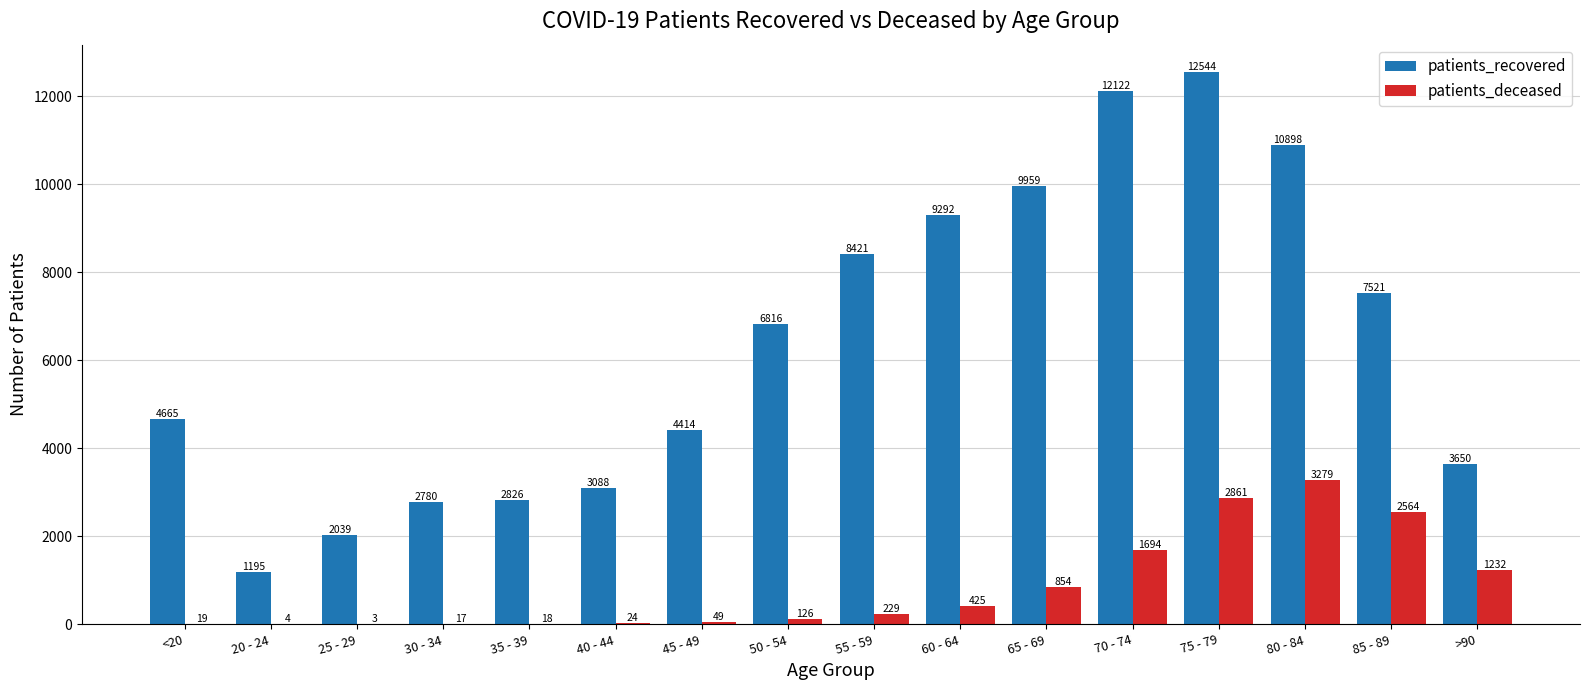

What is the average value of the patients_recovered series?

6389